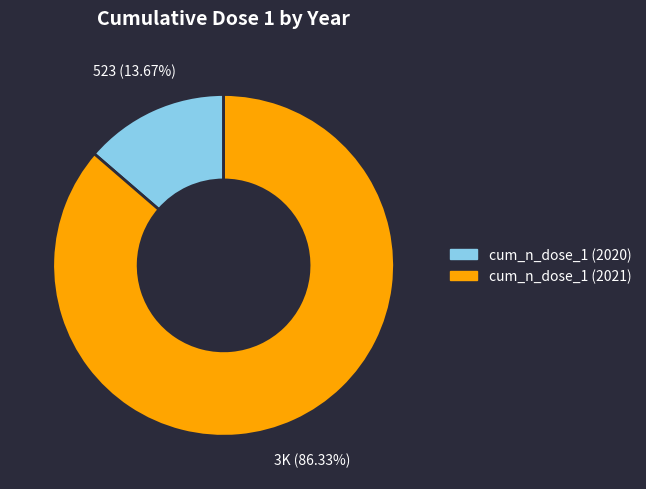

Is there a majority slice in this chart?

Yes